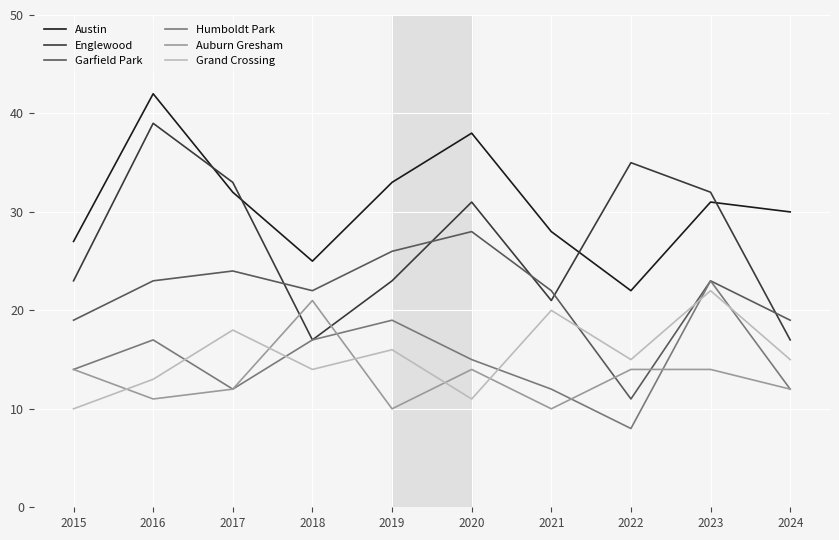

Which category has the highest value across all series?

2016